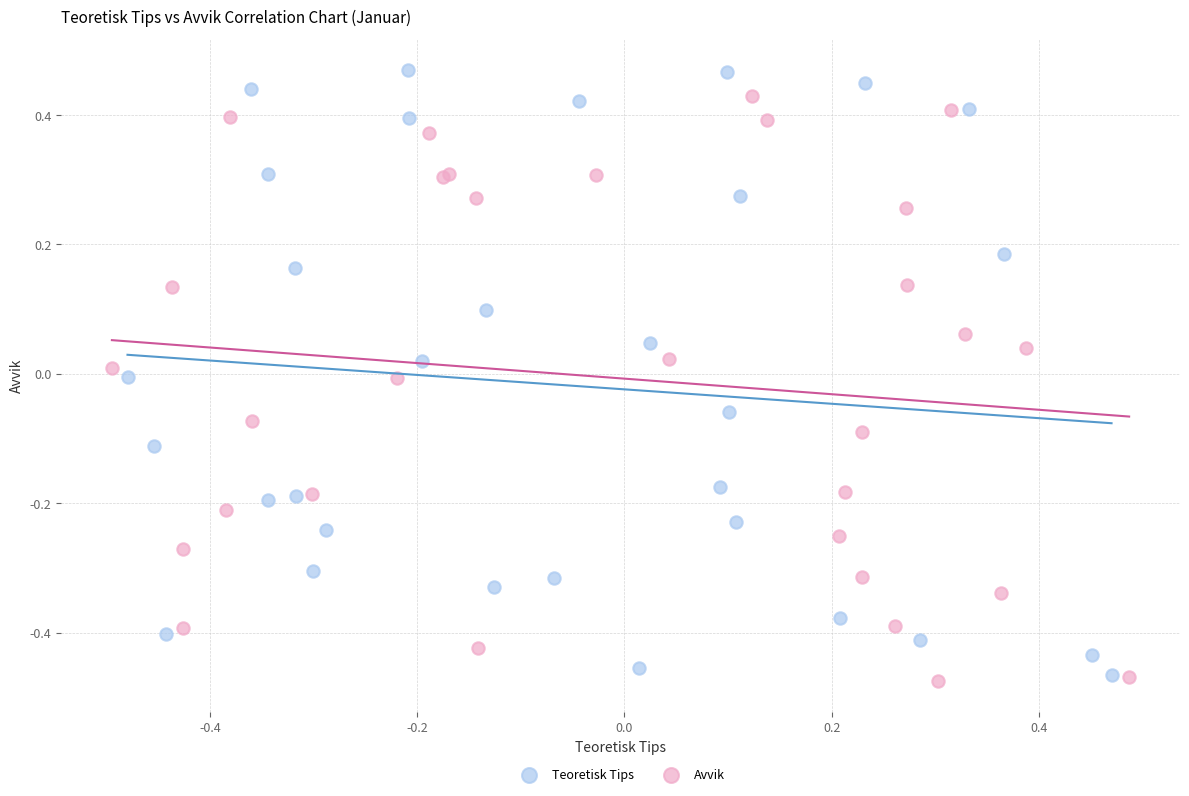

What are all the series names shown in the legend?

Teoretisk Tips, Avvik